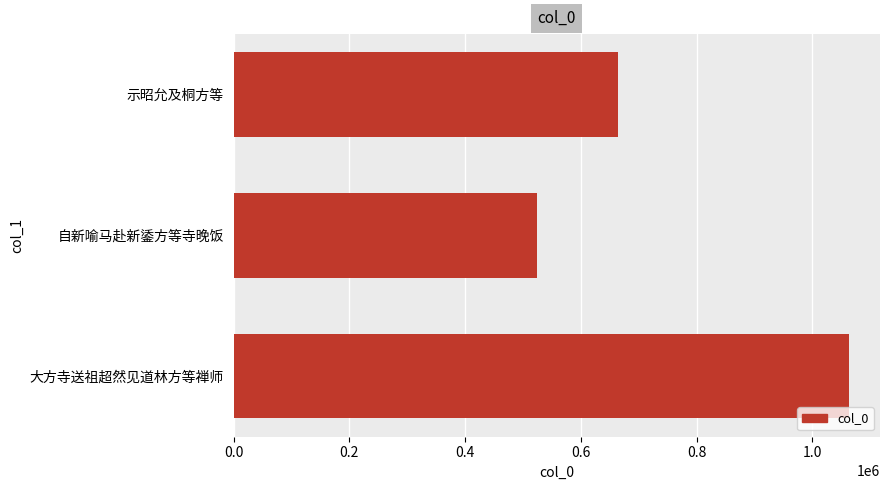

Which category has the highest value across all series?

大方寺送祖超然见道林方等禅师